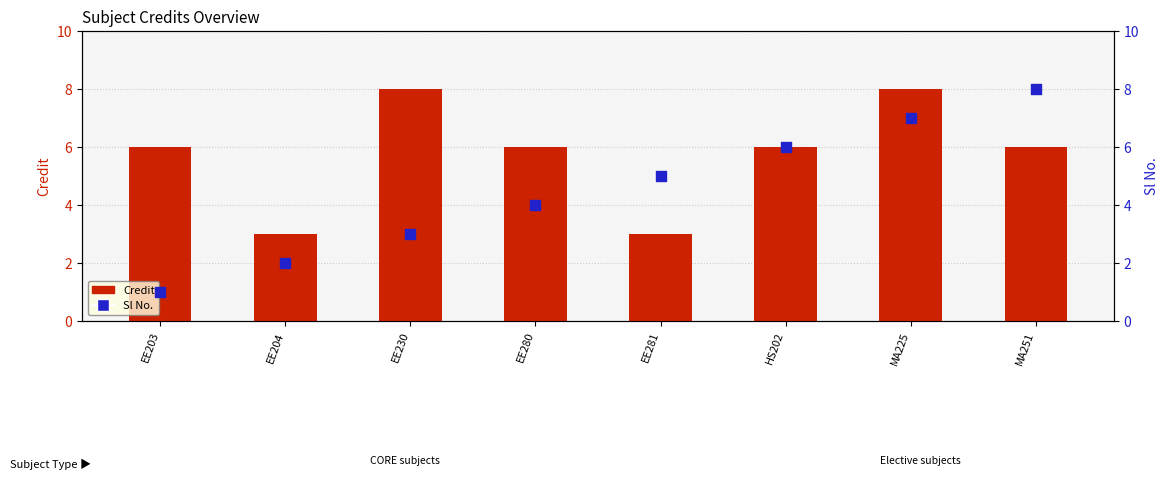

Which series reaches the minimum Y coordinate?

Sl No.